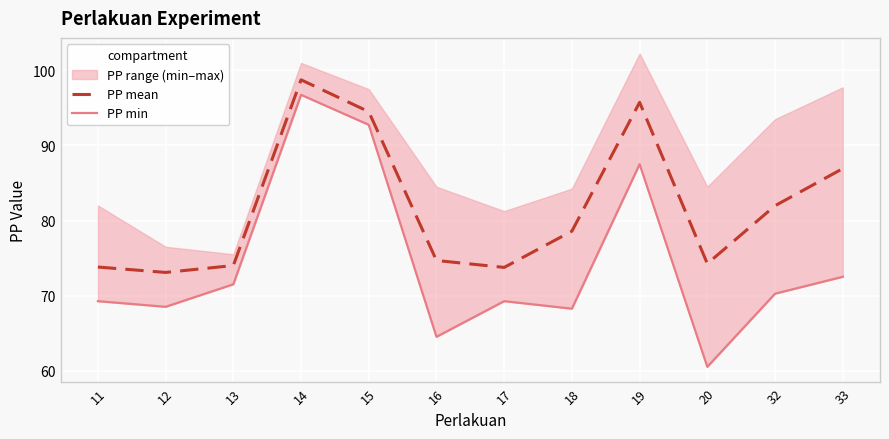

True or false: PP mean has a value of 94.5 at 15.

True